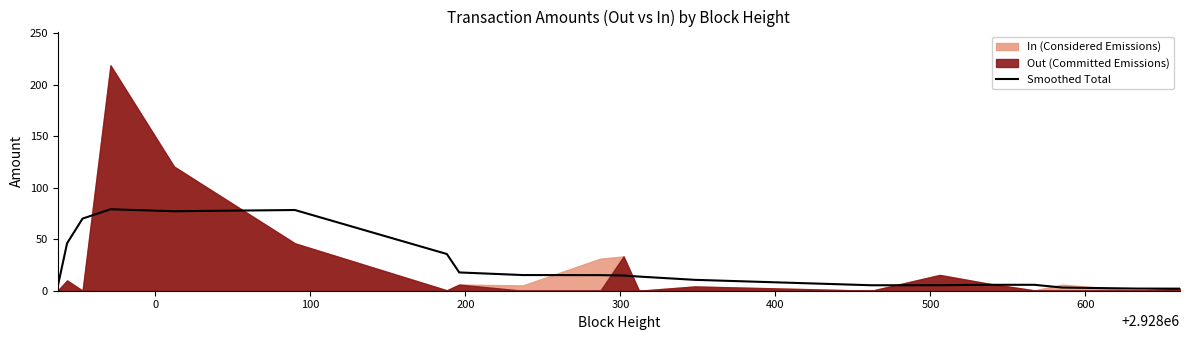

What is the sum of all values?

506.9